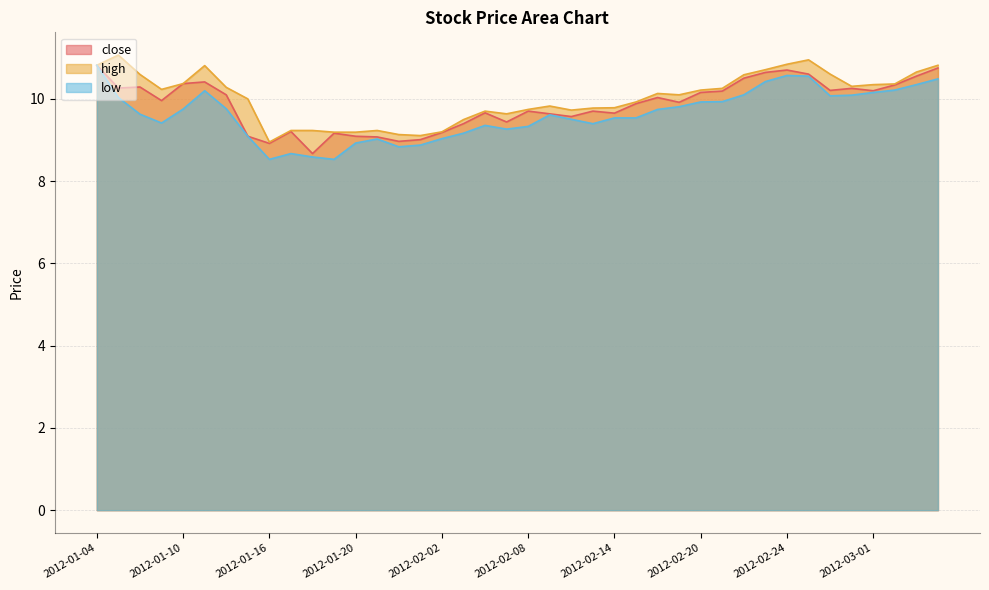

What position from the right is 2012-01-12?

34